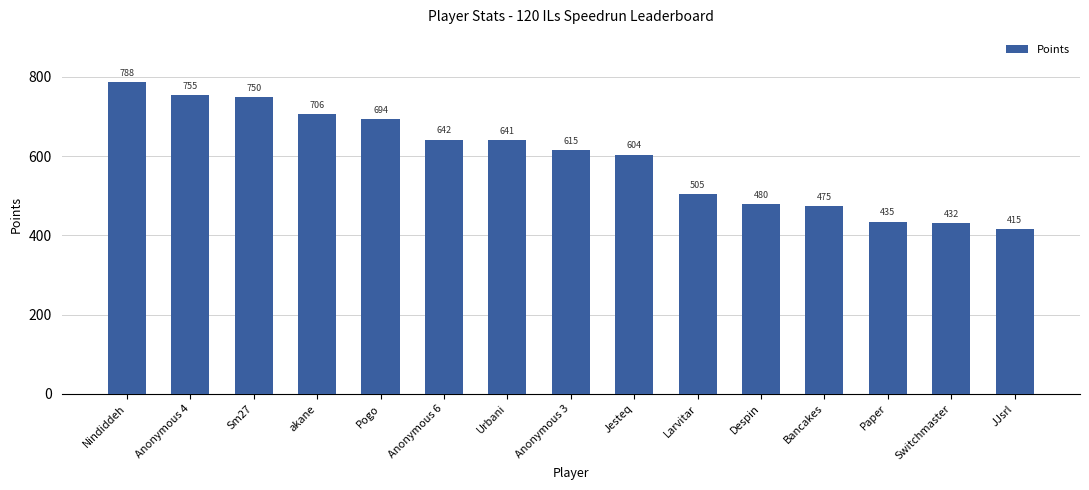

List the labels in order of value, largest first.

Nindiddeh, Anonymous 4, Sm27, akane, Pogo, Anonymous 6, Urbani, Anonymous 3, Jesteq, Larvitar, Despin, Bancakes, Paper, Switchmaster, JJsrl